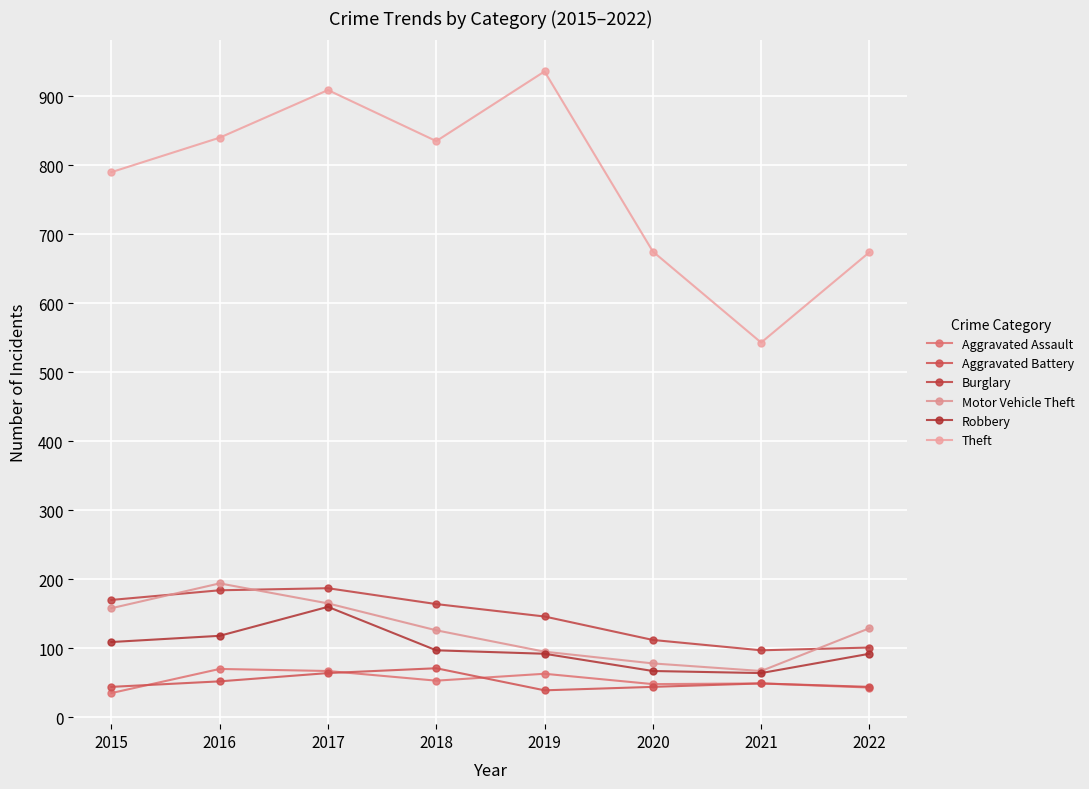

At which label does Theft first exceed 835?

2016